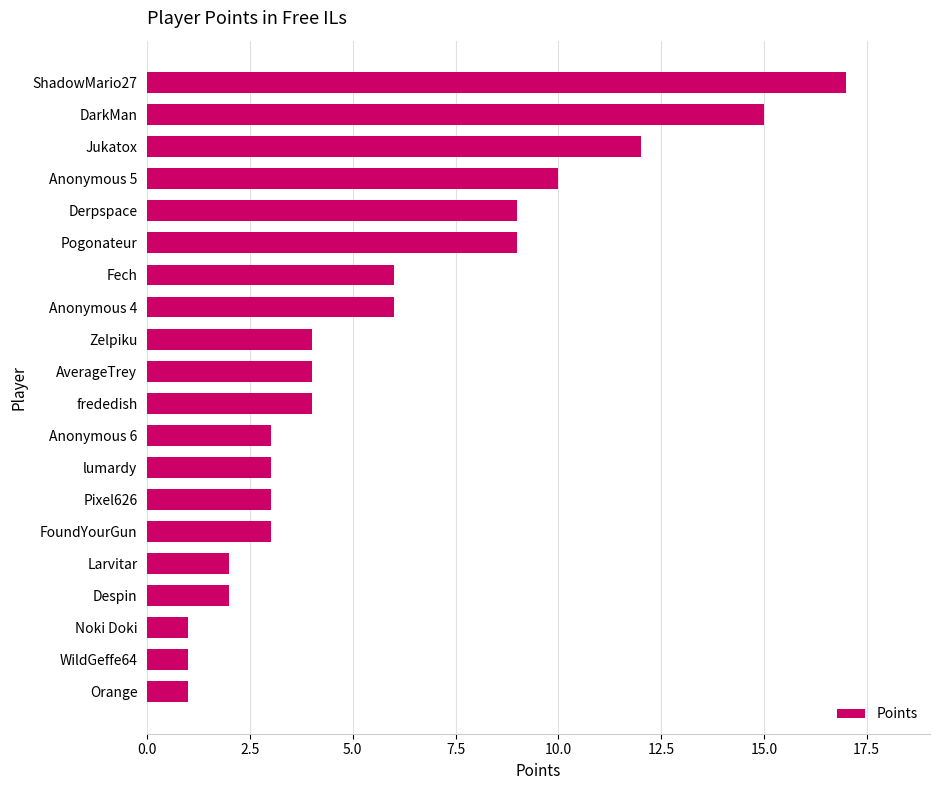

How many distinct data groups are displayed?

1